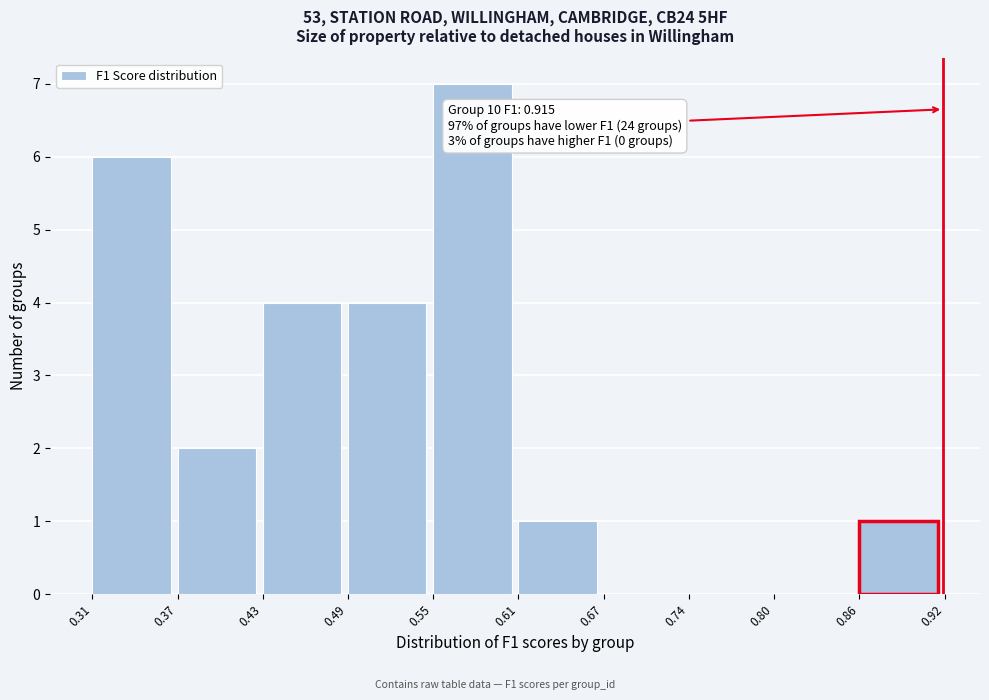

Which range on the x-axis has the tallest bar?

0.55 to 0.61